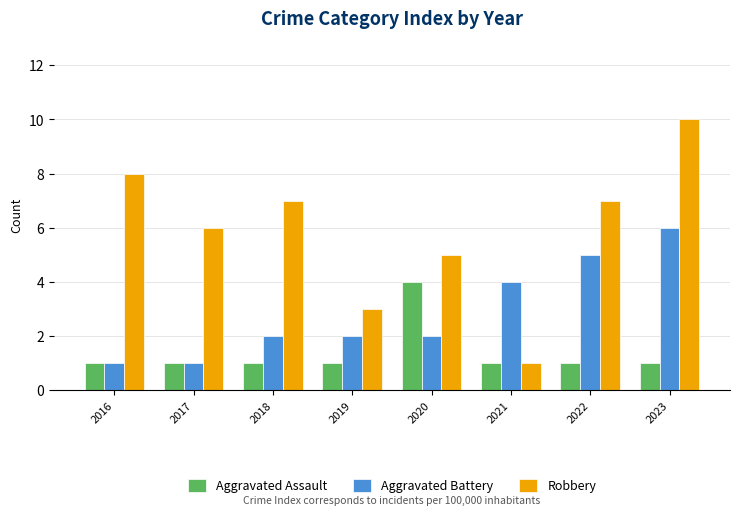

What is the sum of all Aggravated Assault values?

11